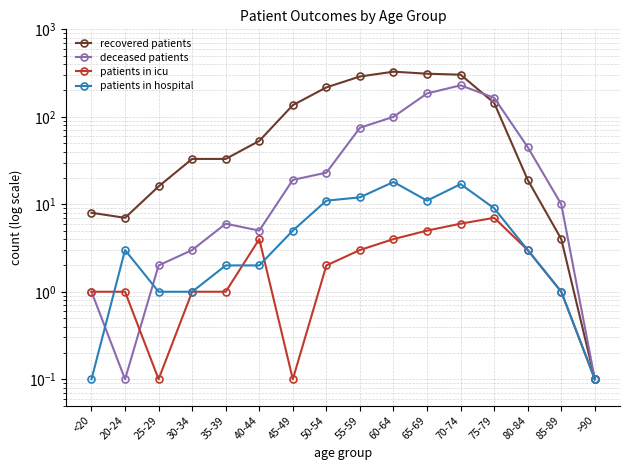

Which series has the largest total across all categories?

recovered patients